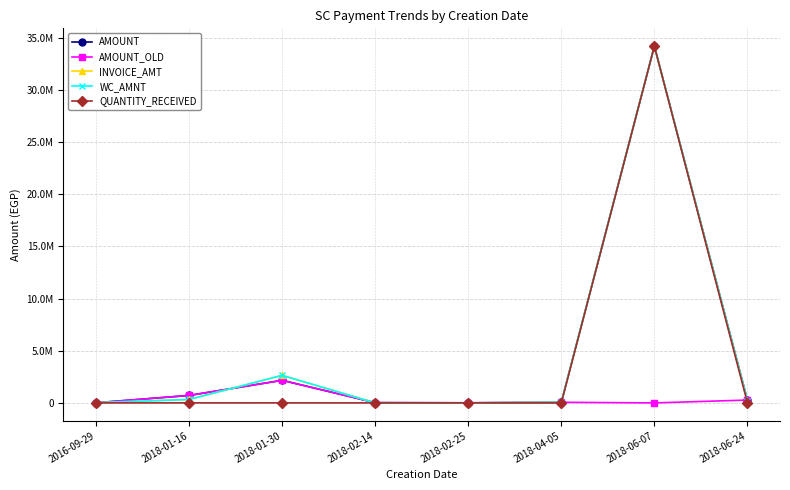

Rank the categories by AMOUNT_OLD value from lowest to highest.

2018-06-07, 2018-02-25, 2016-09-29, 2018-02-14, 2018-04-05, 2018-06-24, 2018-01-16, 2018-01-30